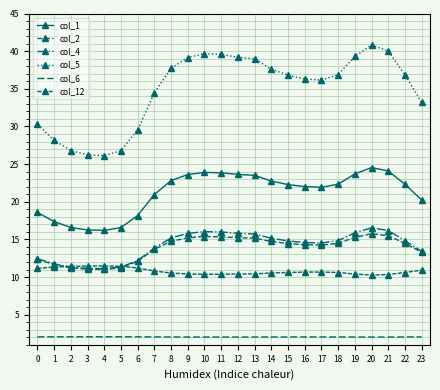

Which series changed the most between 20 and 21?

col_5